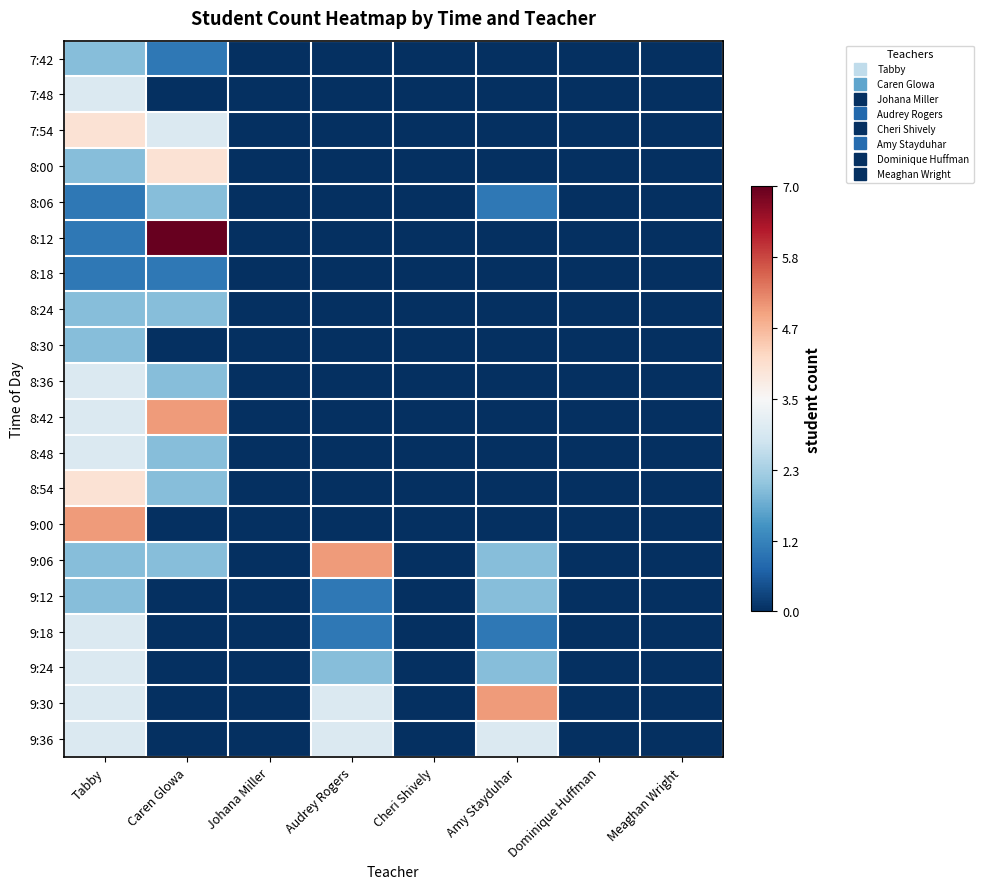

Between Cheri Shively and Tabby, which is larger?

Tabby